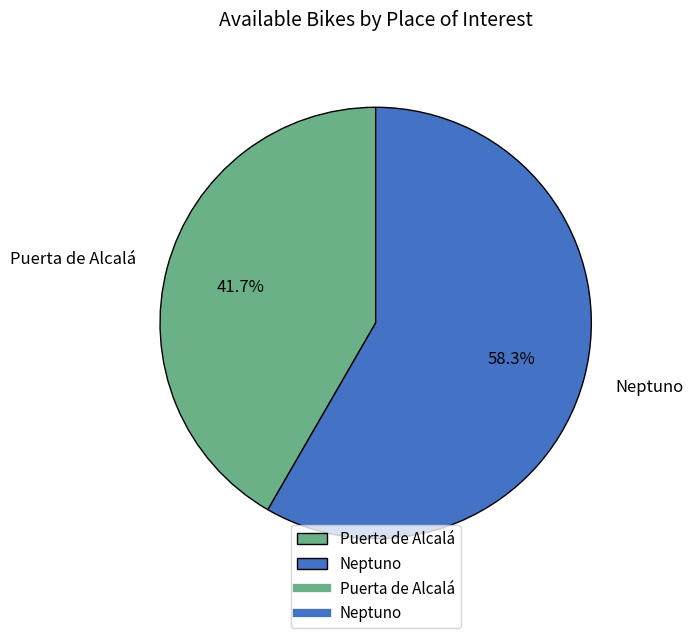

To the nearest percent, what is the average slice percentage?

50%